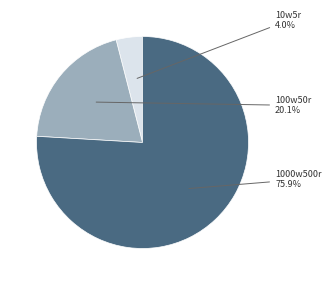

Rank the categories by value from highest to lowest.

1000w500r, 100w50r, 10w5r